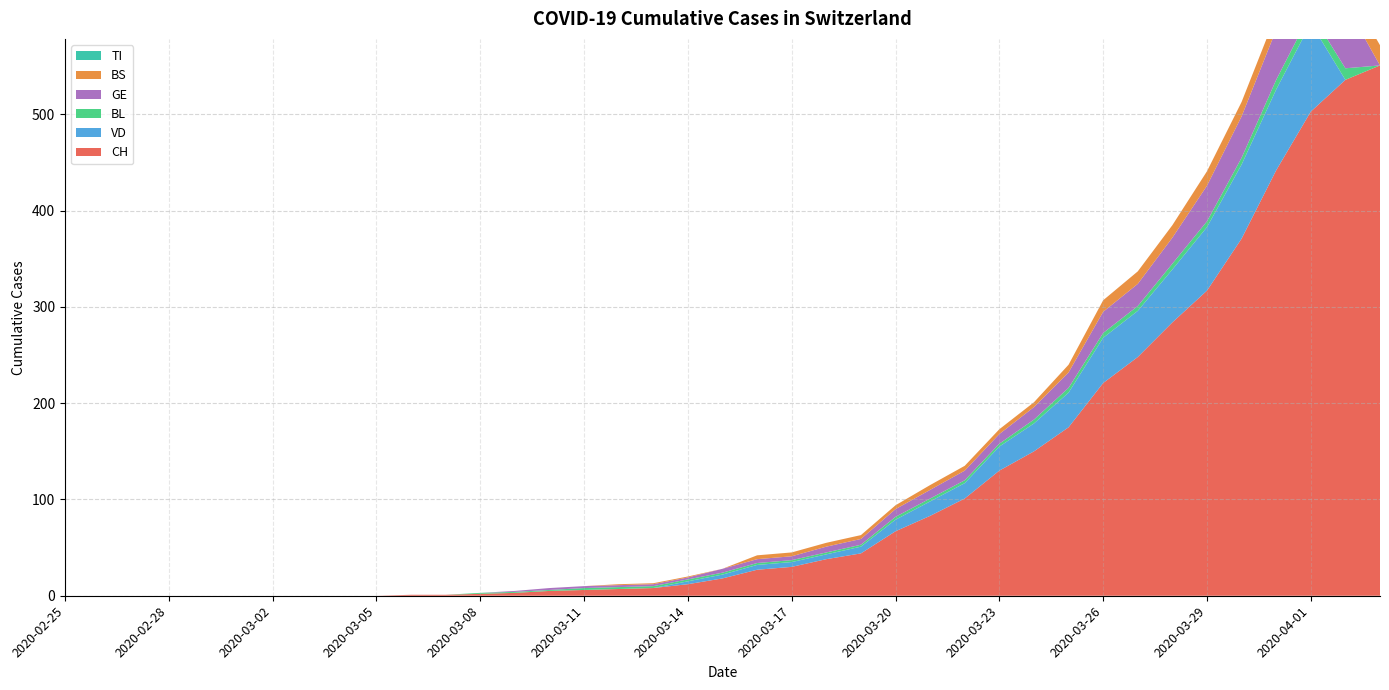

Reading right to left, transcribe all the data shown in this chart.

CH: 2020-04-03=551	2020-04-02=536	2020-04-01=503	2020-03-31=442	2020-03-30=371	2020-03-29=317	2020-03-28=284	2020-03-27=248	2020-03-26=221	2020-03-25=175	2020-03-24=150	2020-03-23=130	2020-03-22=101	2020-03-21=83	2020-03-20=67	2020-03-19=44	2020-03-18=38	2020-03-17=30	2020-03-16=27	2020-03-15=18	2020-03-14=12	2020-03-13=8	2020-03-12=7	2020-03-11=6	2020-03-10=5	2020-03-09=3	2020-03-08=2	2020-03-07=1	2020-03-06=1	2020-03-05=0	2020-03-04=0	2020-03-03=0	2020-03-02=0	2020-03-01=0	2020-02-29=0	2020-02-28=0	2020-02-27=0	2020-02-26=0	2020-02-25=0
VD: 2020-04-03=0	2020-04-02=0	2020-04-01=92	2020-03-31=84	2020-03-30=77	2020-03-29=66	2020-03-28=55	2020-03-27=48	2020-03-26=47	2020-03-25=36	2020-03-24=29	2020-03-23=25	2020-03-22=16	2020-03-21=15	2020-03-20=12	2020-03-19=7	2020-03-18=5	2020-03-17=5	2020-03-16=5	2020-03-15=4	2020-03-14=3	2020-03-13=0	2020-03-12=0	2020-03-11=0	2020-03-10=0	2020-03-09=0	2020-03-08=0	2020-03-07=0	2020-03-06=0	2020-03-05=0	2020-03-04=0	2020-03-03=0	2020-03-02=0	2020-03-01=0	2020-02-29=0	2020-02-28=0	2020-02-27=0	2020-02-26=0	2020-02-25=0
BL: 2020-04-03=0	2020-04-02=12	2020-04-01=11	2020-03-31=10	2020-03-30=7	2020-03-29=6	2020-03-28=6	2020-03-27=5	2020-03-26=5	2020-03-25=5	2020-03-24=4	2020-03-23=3	2020-03-22=3	2020-03-21=3	2020-03-20=3	2020-03-19=2	2020-03-18=2	2020-03-17=2	2020-03-16=2	2020-03-15=2	2020-03-14=2	2020-03-13=2	2020-03-12=2	2020-03-11=2	2020-03-10=1	2020-03-09=1	2020-03-08=1	2020-03-07=0	2020-03-06=0	2020-03-05=0	2020-03-04=0	2020-03-03=0	2020-03-02=0	2020-03-01=0	2020-02-29=0	2020-02-28=0	2020-02-27=0	2020-02-26=0	2020-02-25=0
GE: 2020-04-03=0	2020-04-02=67	2020-04-01=65	2020-03-31=52	2020-03-30=43	2020-03-29=37	2020-03-28=27	2020-03-27=23	2020-03-26=22	2020-03-25=16	2020-03-24=13	2020-03-23=10	2020-03-22=10	2020-03-21=9	2020-03-20=8	2020-03-19=6	2020-03-18=6	2020-03-17=4	2020-03-16=4	2020-03-15=4	2020-03-14=2	2020-03-13=2	2020-03-12=2	2020-03-11=2	2020-03-10=2	2020-03-09=1	2020-03-08=0	2020-03-07=0	2020-03-06=0	2020-03-05=0	2020-03-04=0	2020-03-03=0	2020-03-02=0	2020-03-01=0	2020-02-29=0	2020-02-28=0	2020-02-27=0	2020-02-26=0	2020-02-25=0
BS: 2020-04-03=21	2020-04-02=19	2020-04-01=18	2020-03-31=16	2020-03-30=15	2020-03-29=15	2020-03-28=13	2020-03-27=13	2020-03-26=12	2020-03-25=8	2020-03-24=5	2020-03-23=5	2020-03-22=5	2020-03-21=5	2020-03-20=4	2020-03-19=4	2020-03-18=4	2020-03-17=4	2020-03-16=4	2020-03-15=0	2020-03-14=1	2020-03-13=1	2020-03-12=1	2020-03-11=0	2020-03-10=0	2020-03-09=0	2020-03-08=0	2020-03-07=0	2020-03-06=0	2020-03-05=0	2020-03-04=0	2020-03-03=0	2020-03-02=0	2020-03-01=0	2020-02-29=0	2020-02-28=0	2020-02-27=0	2020-02-26=0	2020-02-25=0
TI: 2020-04-03=0	2020-04-02=0	2020-04-01=0	2020-03-31=0	2020-03-30=0	2020-03-29=0	2020-03-28=0	2020-03-27=0	2020-03-26=0	2020-03-25=0	2020-03-24=0	2020-03-23=0	2020-03-22=0	2020-03-21=0	2020-03-20=0	2020-03-19=0	2020-03-18=0	2020-03-17=0	2020-03-16=0	2020-03-15=0	2020-03-14=0	2020-03-13=0	2020-03-12=0	2020-03-11=0	2020-03-10=0	2020-03-09=0	2020-03-08=0	2020-03-07=0	2020-03-06=0	2020-03-05=0	2020-03-04=0	2020-03-03=0	2020-03-02=0	2020-03-01=0	2020-02-29=0	2020-02-28=0	2020-02-27=0	2020-02-26=0	2020-02-25=0